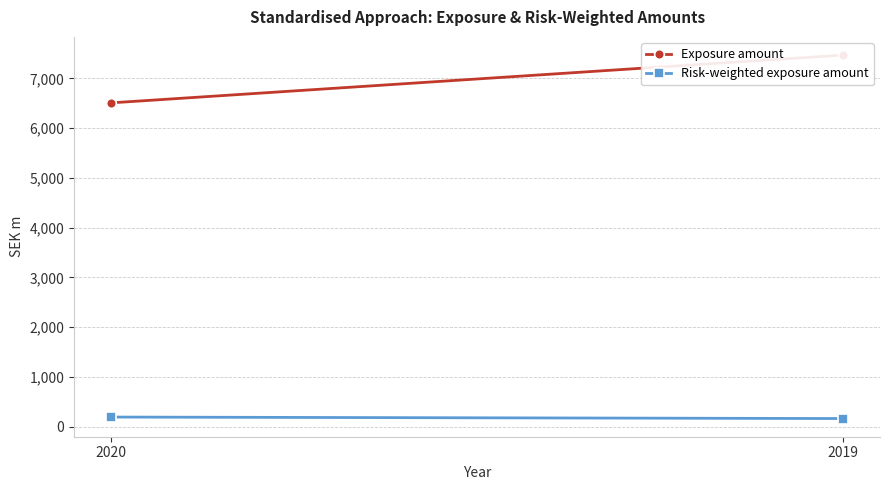

Is the value of Risk-weighted exposure amount at 2020 greater than the value of Exposure amount at 2020?

No